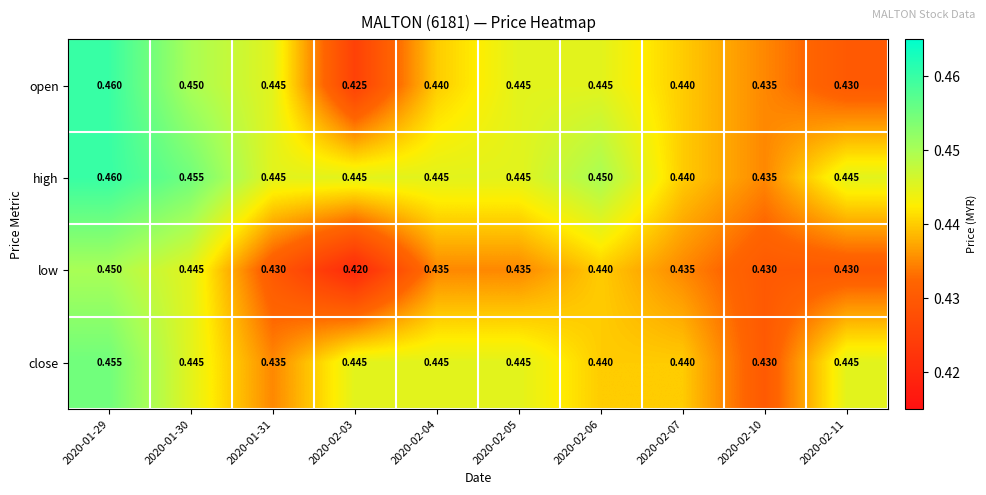

Between 2020-02-07 and 2020-02-10, which series saw the biggest shift?

close